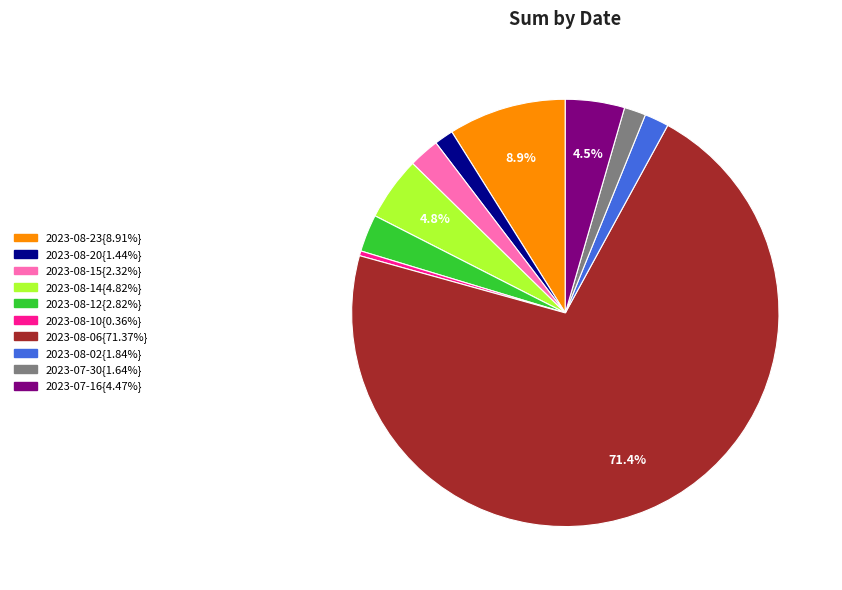

To the nearest percent, what is the difference between the largest and smallest slice percentages?

71%